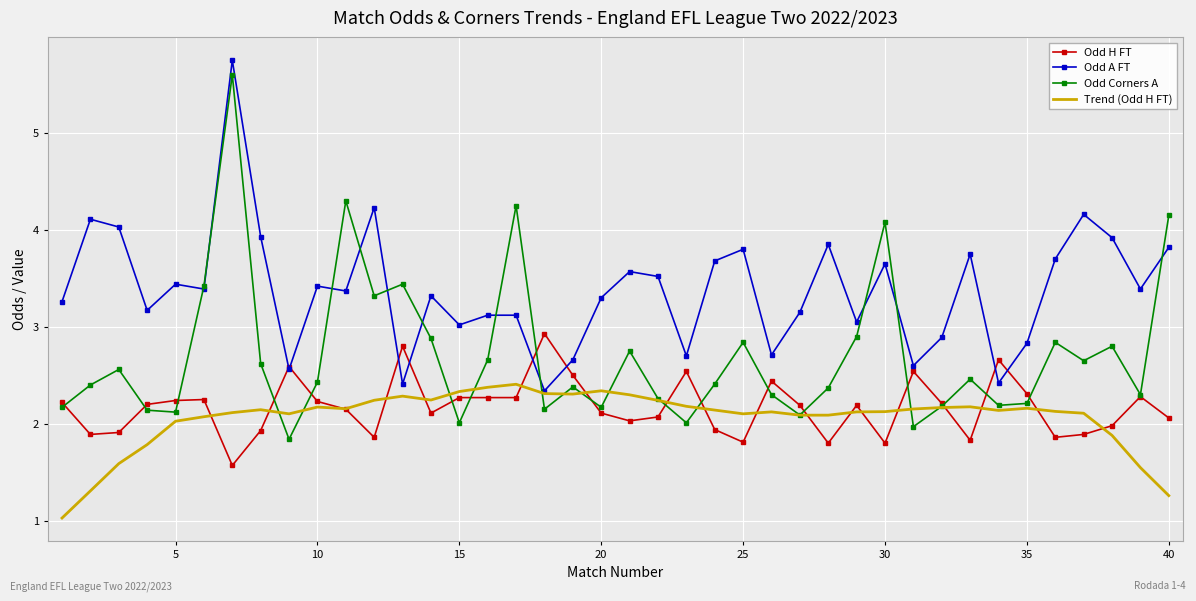

Which series has the largest total across all categories?

Odd A FT